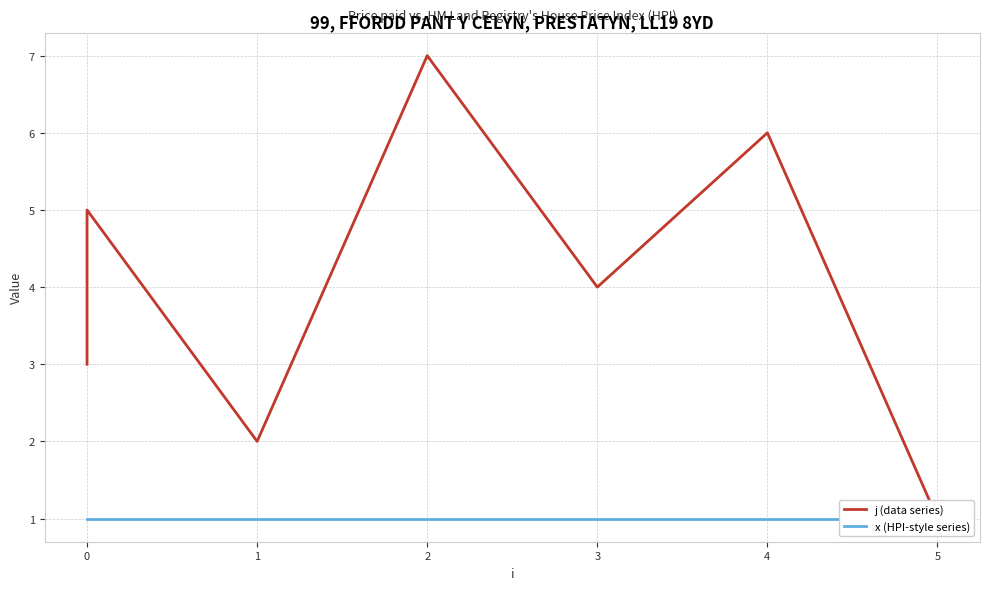

The j (data series) series shows 2 at 4. True or false?

False